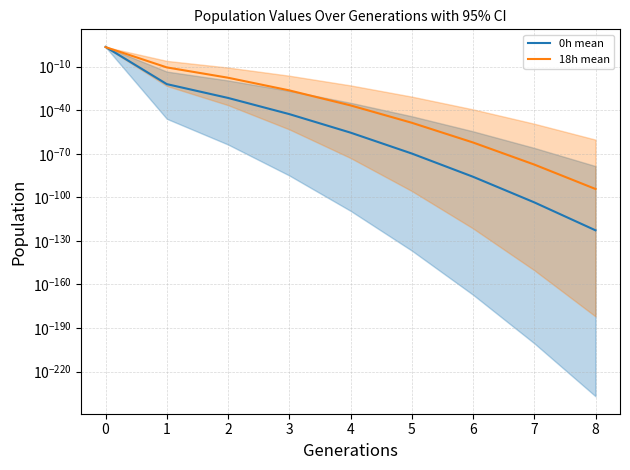

Reading left to right, what are all the values shown in this chart?

0h mean: 4006.6	0.0	0.0	0.0	0.0	0.0	0.0	0.0	0.0
18h mean: 2759.4	0.0	0.0	0.0	0.0	0.0	0.0	0.0	0.0